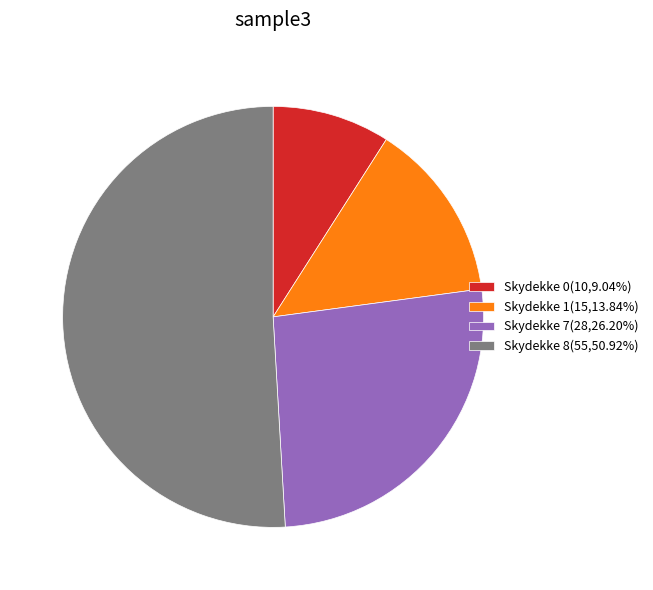

Do Skydekke 1(15,13.84%) and Skydekke 8(55,50.92%) together represent more than half of the pie?

Yes